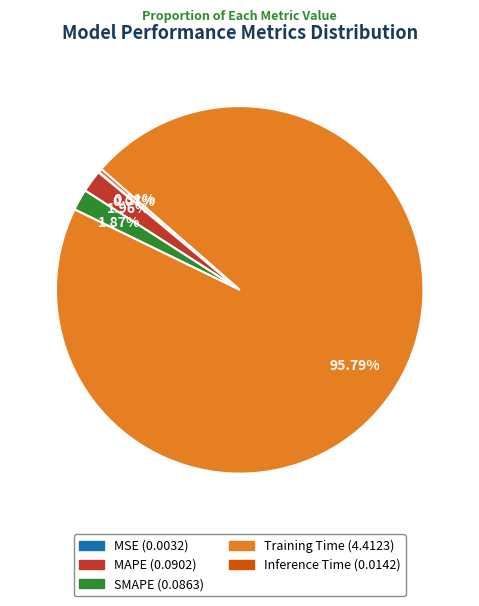

To the nearest percent, what is the combined percentage of Inference Time and SMAPE?

2%